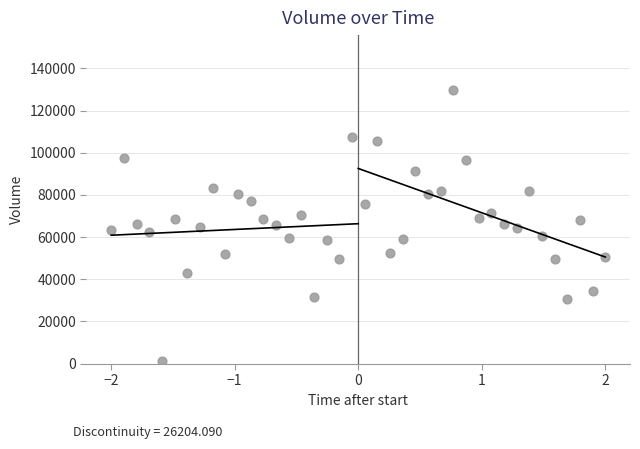

What is the range of Y values (max minus min)?

128415